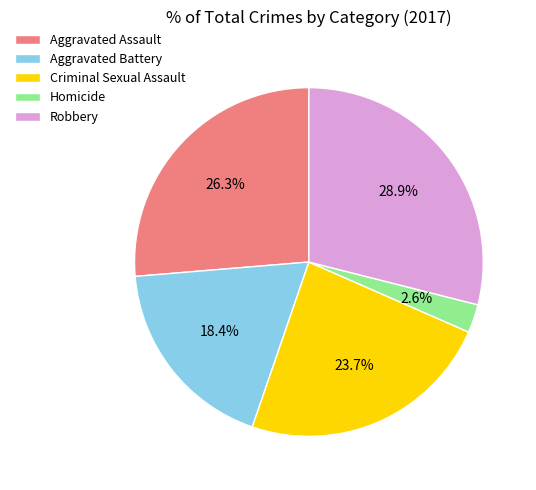

How many segments does this pie chart have?

5